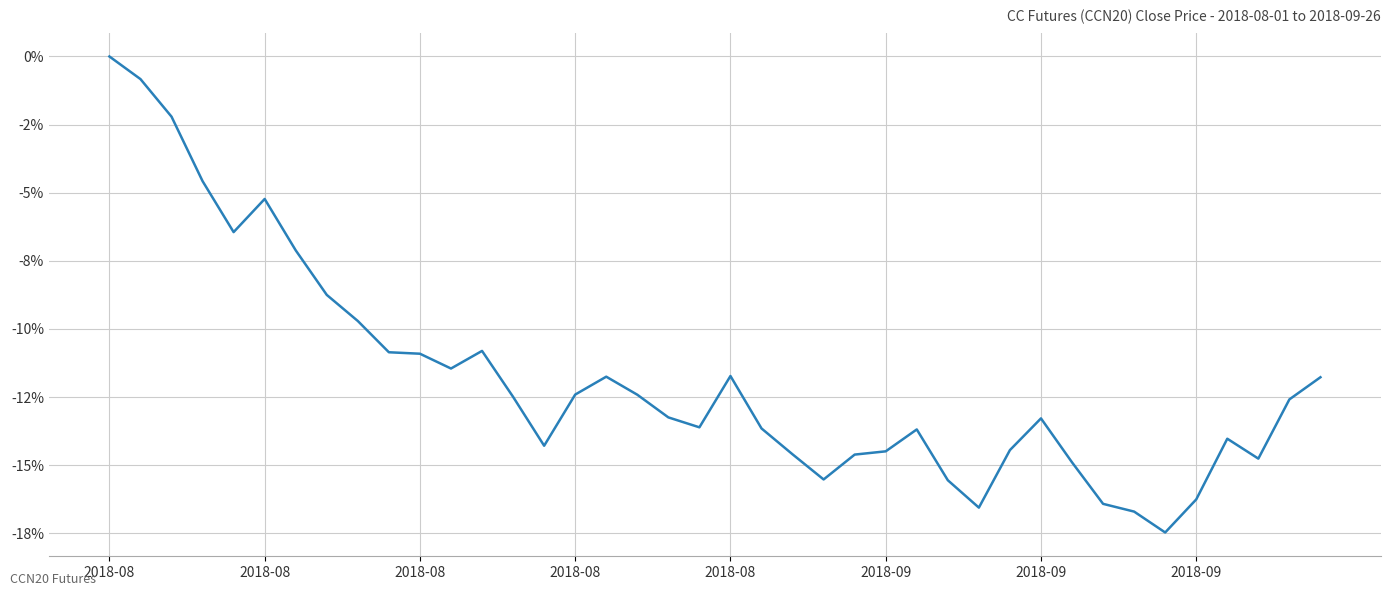

Is this an area chart (filled region under the line)?

No